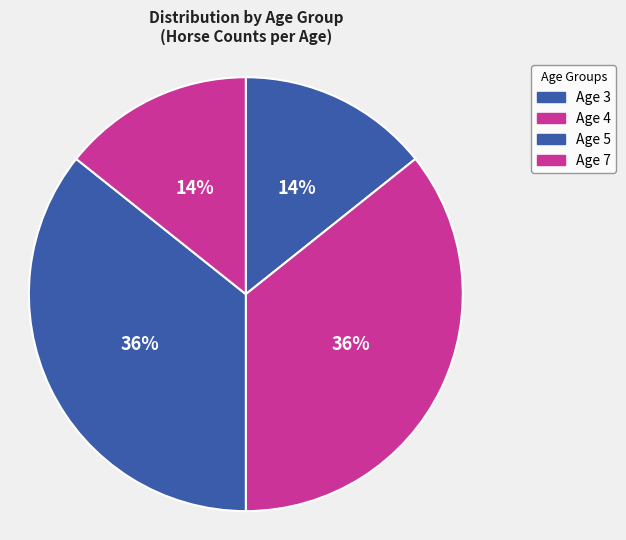

What is the ratio of the value at Age 3 to the value at Age 7?

1.0